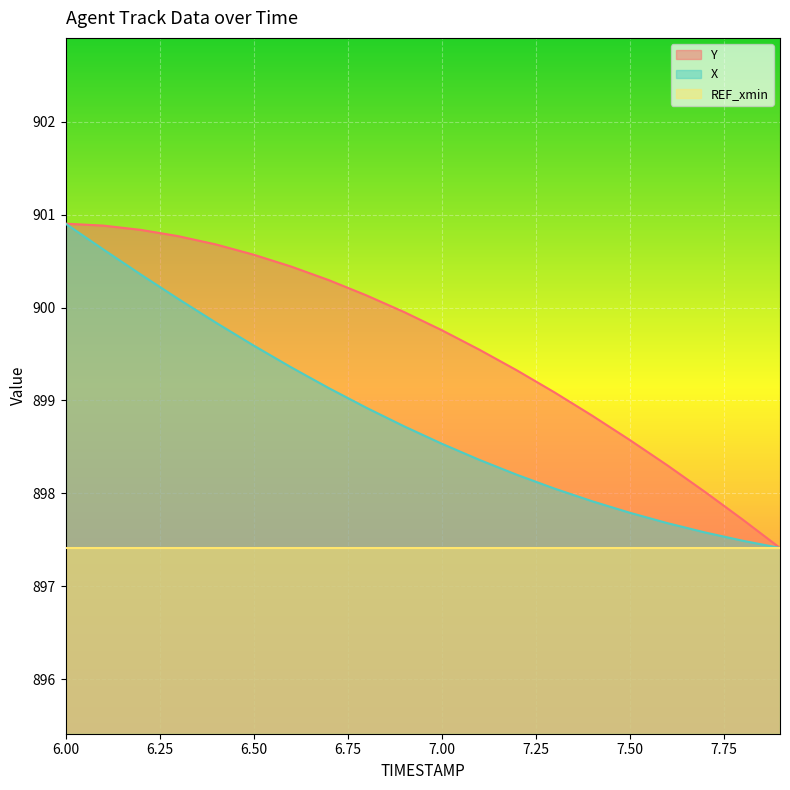

Rank the series by their average value, from lowest to highest.

REF_xmin, X, Y